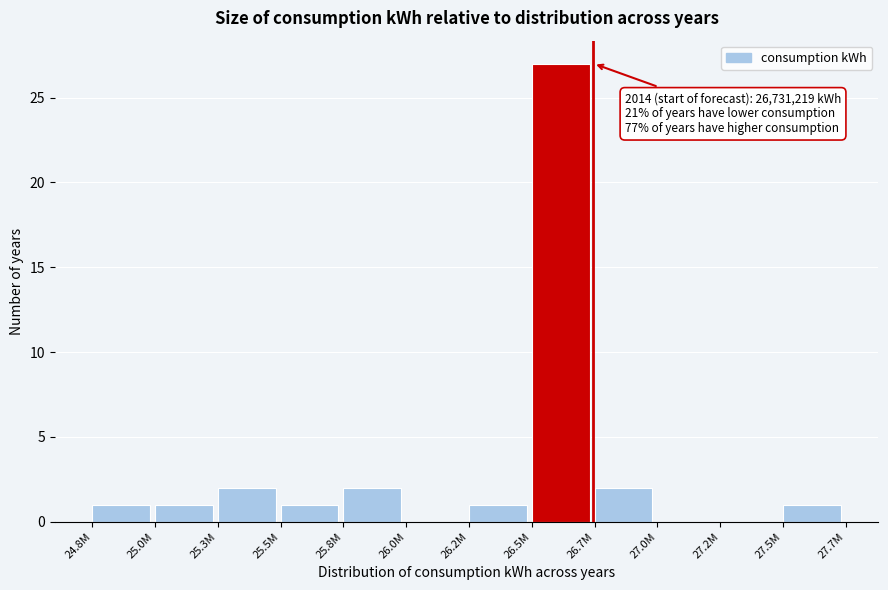

Reading left to right, transcribe all the data shown in this chart.

24.8M=1	25.0M=1	25.3M=2	25.5M=1	25.8M=2	26.0M=0	26.2M=1	26.5M=27	26.7M=2	27.0M=0	27.2M=0	27.5M=1